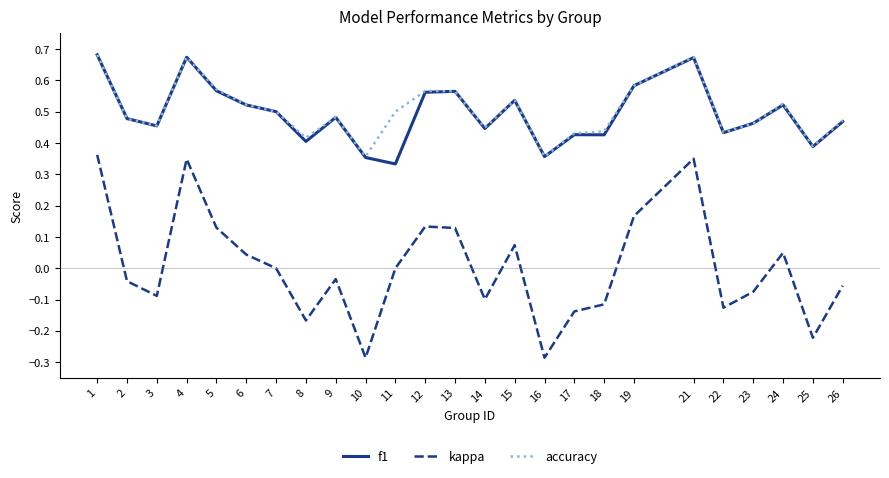

Which series has the widest spread of values?

kappa